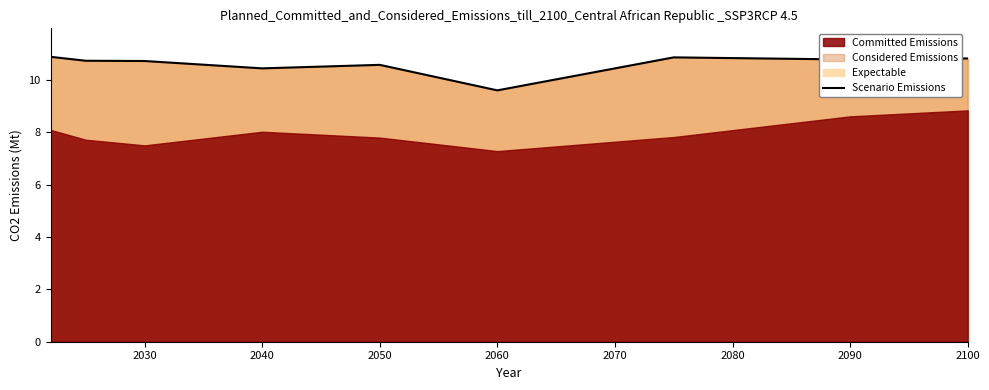

How many data points are less than 10?

1